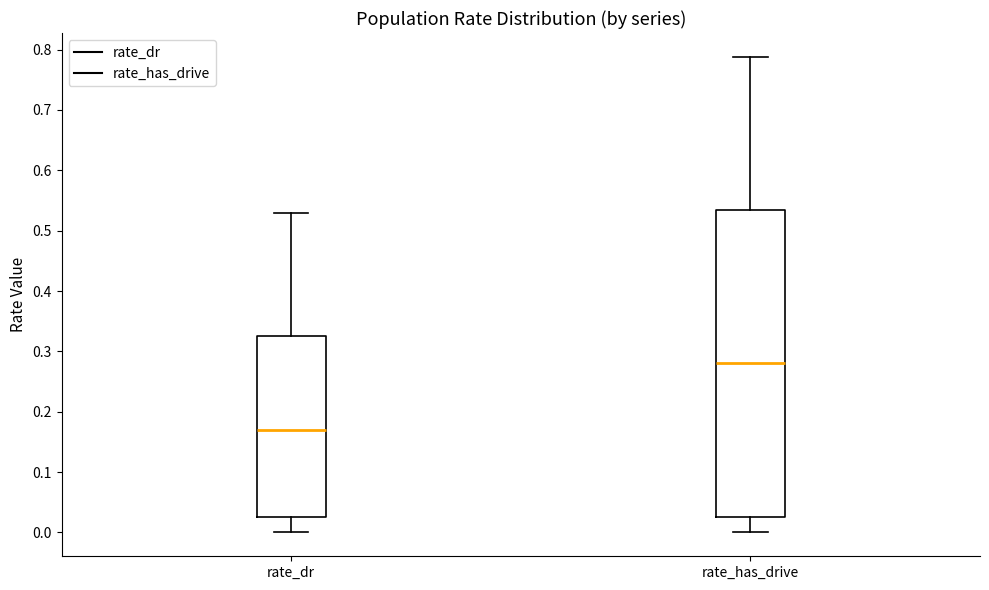

Which box has the lowest median line?

rate_dr